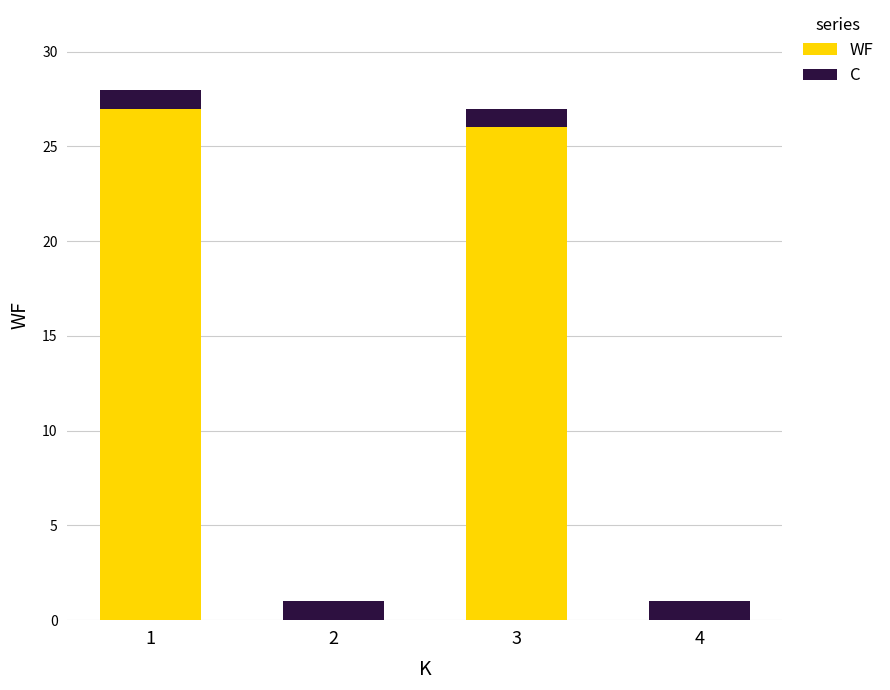

What are all the series names shown in the legend?

WF, C